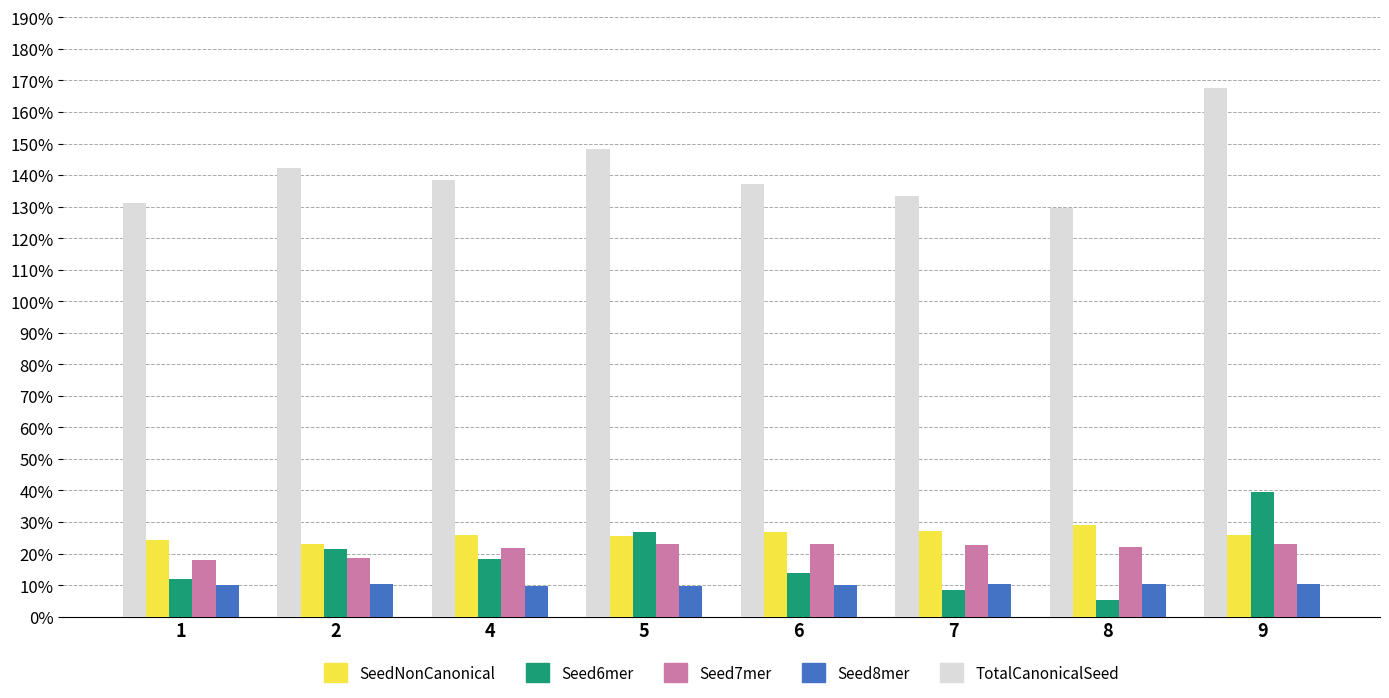

Which series has the largest range (max minus min)?

TotalCanonicalSeed